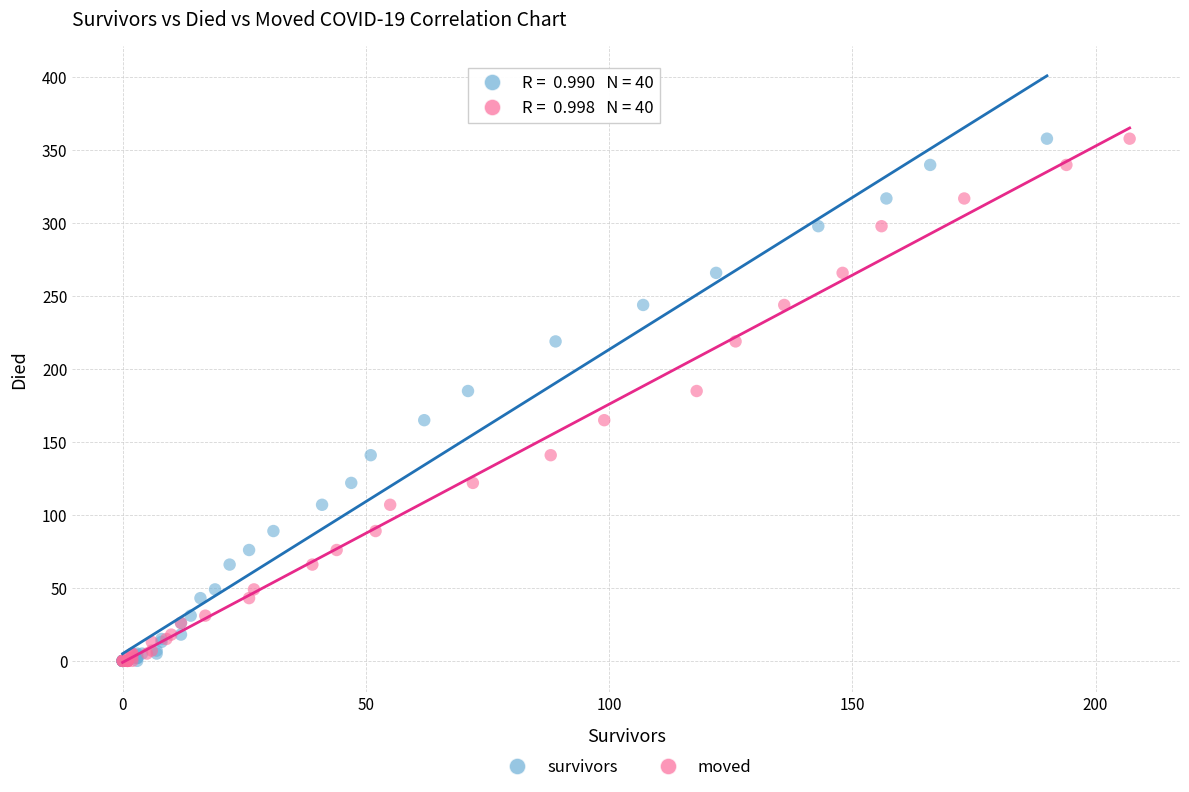

What are all the series names shown in the legend?

survivors, moved